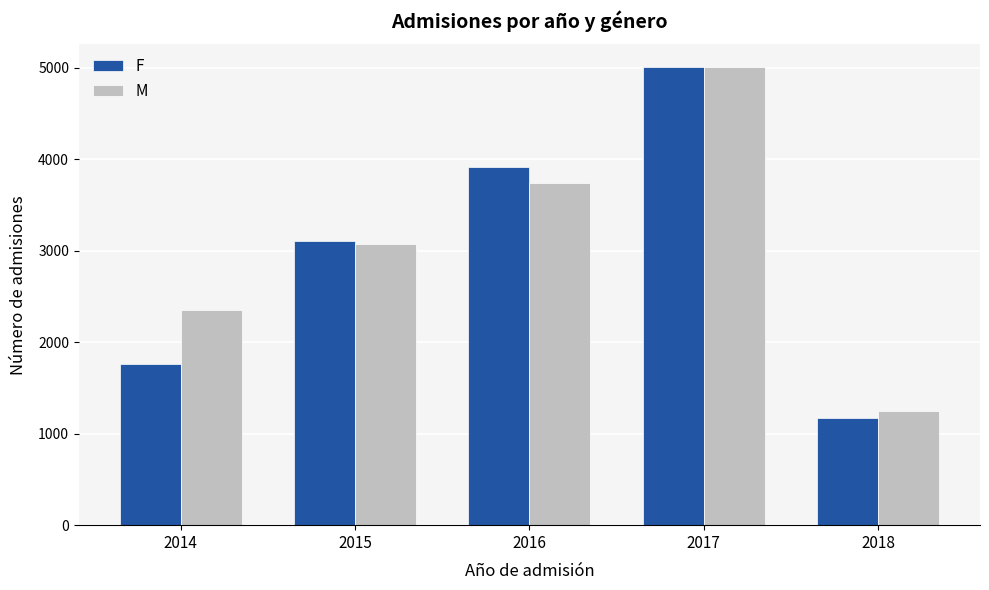

Rank the series by their average value, from highest to lowest.

M, F